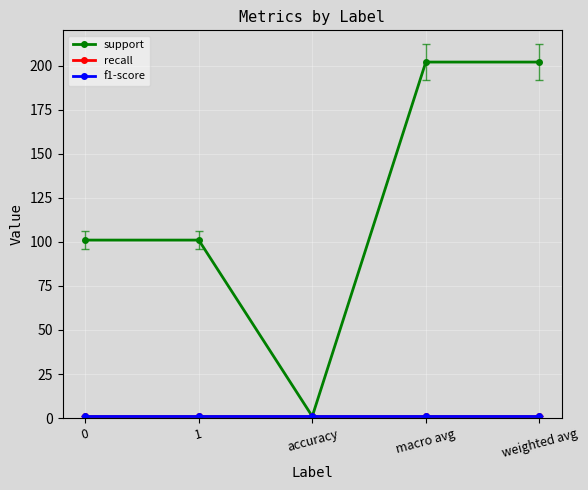

Reading left to right, transcribe all the data shown in this chart.

support: 0=101	1=101	accuracy=1	macro avg=202	weighted avg=202
recall: 0=1	1=1	accuracy=1	macro avg=1	weighted avg=1
f1-score: 0=1	1=1	accuracy=1	macro avg=1	weighted avg=1